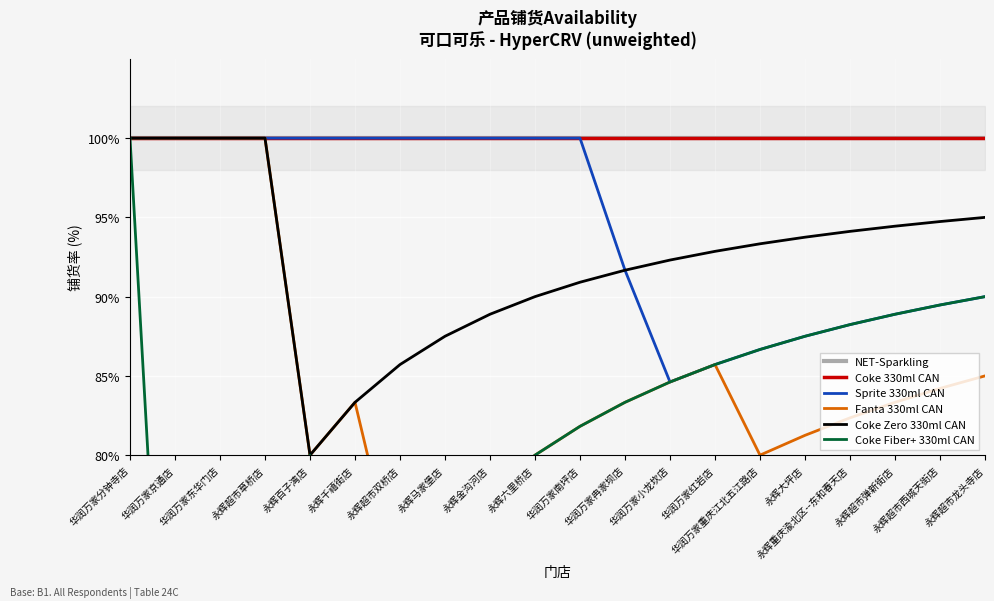

What is the value of the Coke Fiber+ 330ml CAN point at the 15th from the left?

86.7